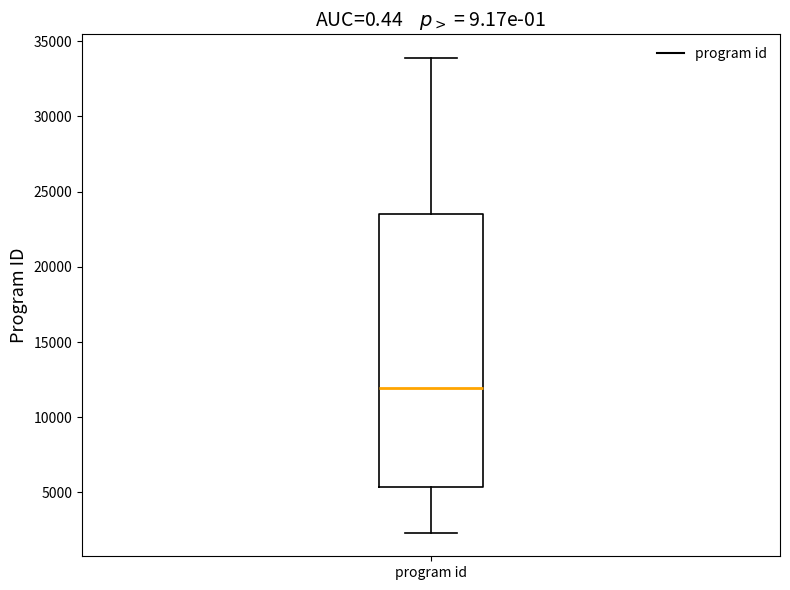

Read this box plot against the y-axis: the position of the median line, the range covered by the box, and the ends of both whiskers. The values are not printed on the chart, so give them approximately, as read against the axis.

median 12000, box 5500 to 23500, whiskers 2500 to 34000